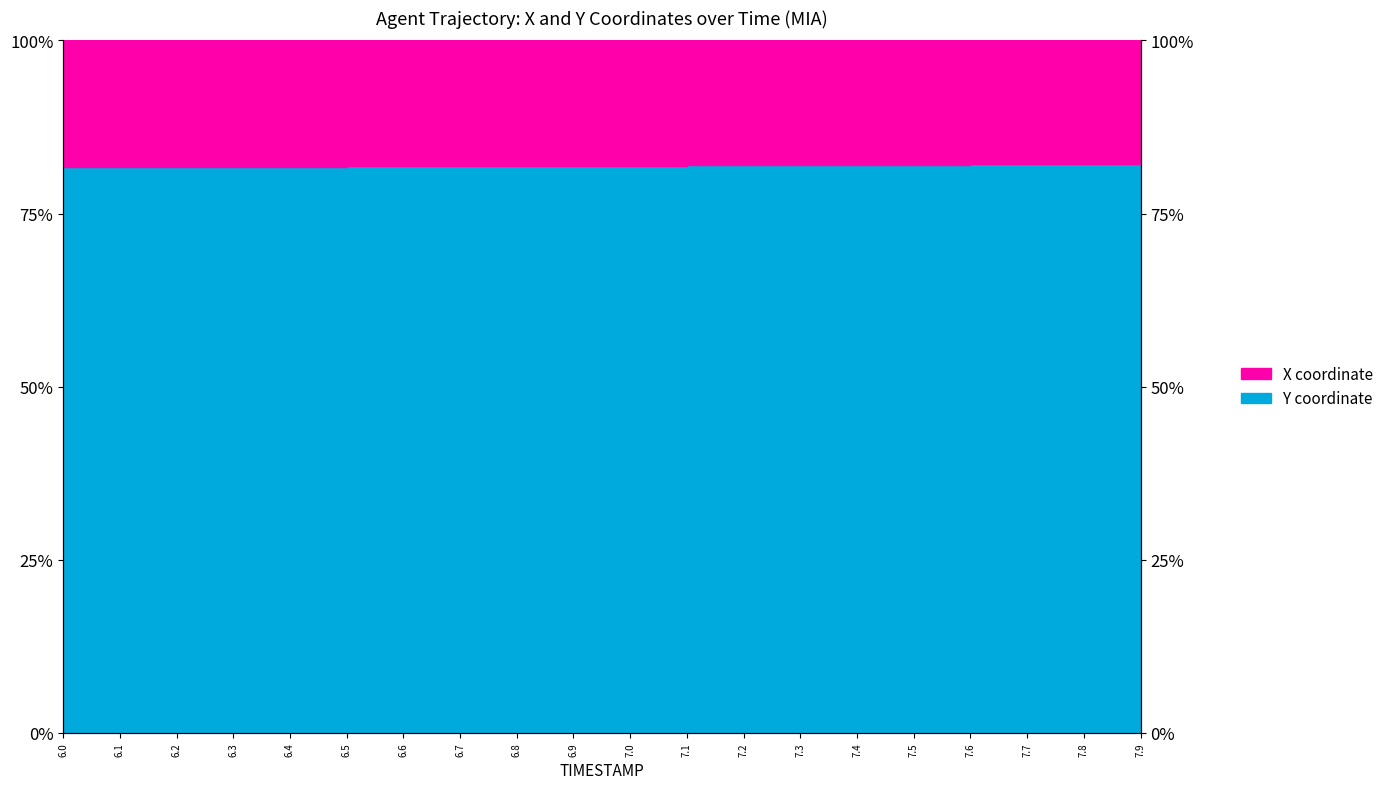

Does the chart display data point markers on the line(s)?

No